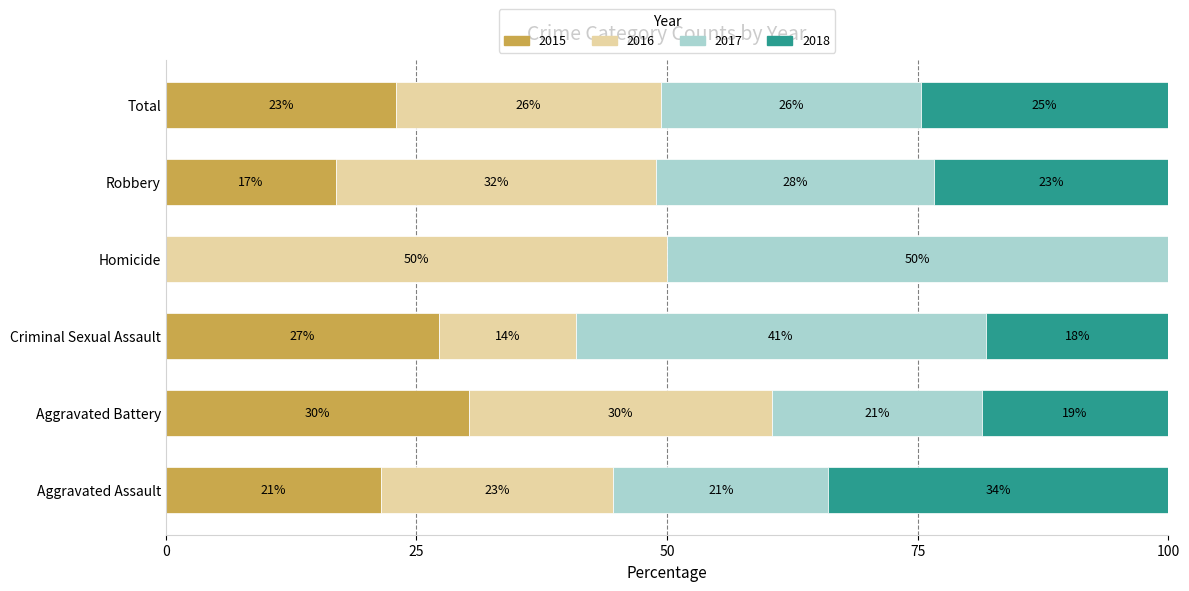

At which label does 2015 reach its peak?

Aggravated Battery